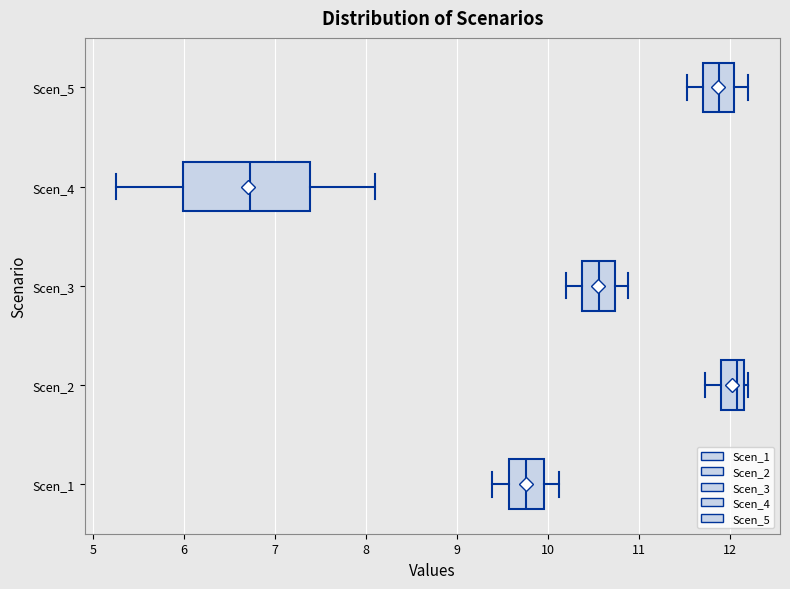

Reading bottom to top, transcribe this box plot: for each box, give where its median line is, the range the box spans, and where its two whiskers end, as read against the x-axis. The values are not printed on the chart, so give them approximately, as read against the axis.

Scen_1: median 9.8, box 9.6 to 10.0, whiskers 9.4 to 10.1
Scen_2: median 12.1, box 11.9 to 12.2, whiskers 11.7 to 12.2 (just right of the box's right edge)
Scen_3: median 10.6, box 10.4 to 10.7, whiskers 10.2 to 10.9
Scen_4: median 6.7, box 6.0 to 7.4, whiskers 5.3 to 8.1
Scen_5: median 11.9, box 11.7 to 12.0, whiskers 11.5 to 12.2